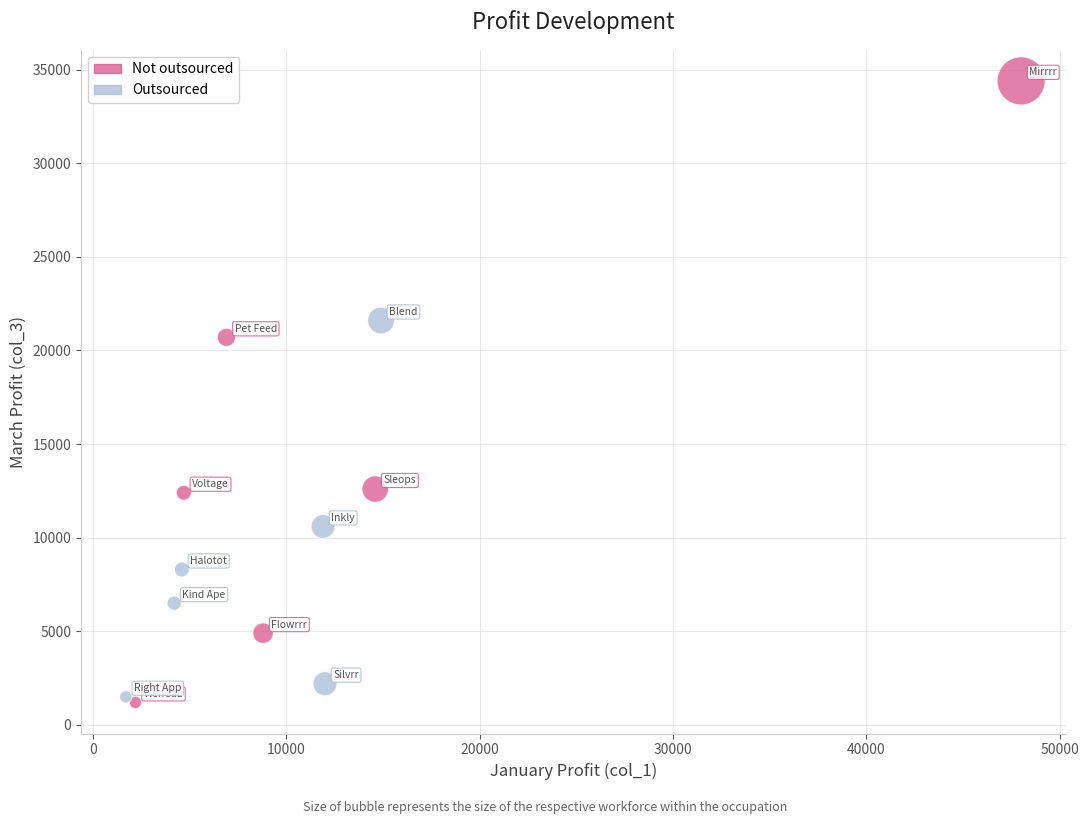

Which series contains the highest Y value?

Not outsourced